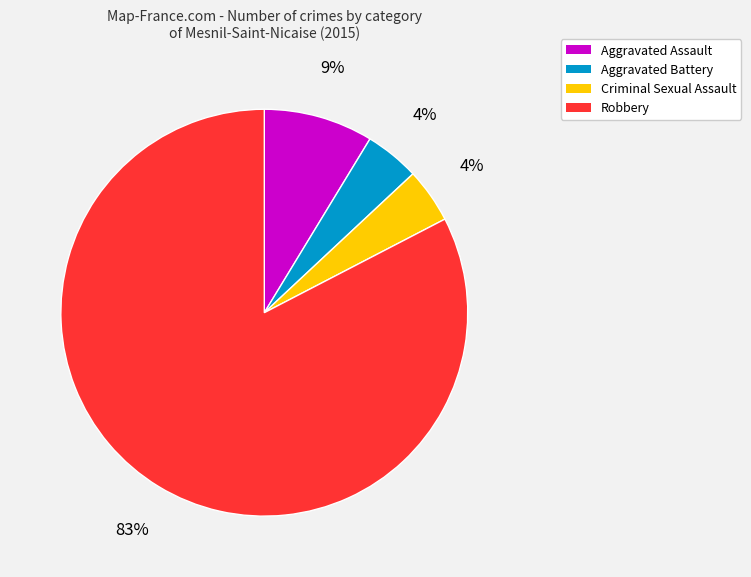

Between Aggravated Assault and Aggravated Battery, which is larger?

Aggravated Assault